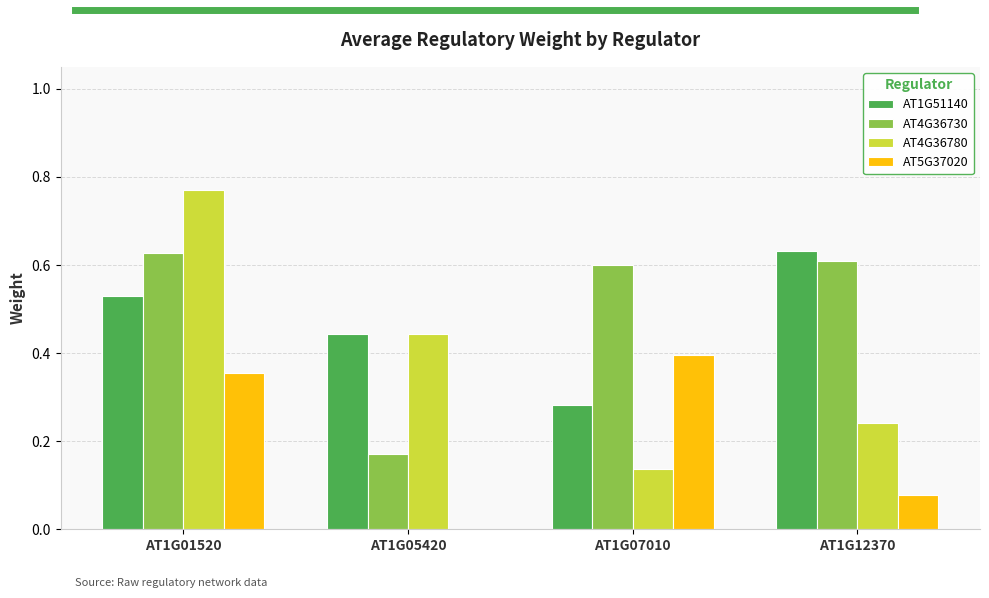

How many distinct data groups are displayed?

4